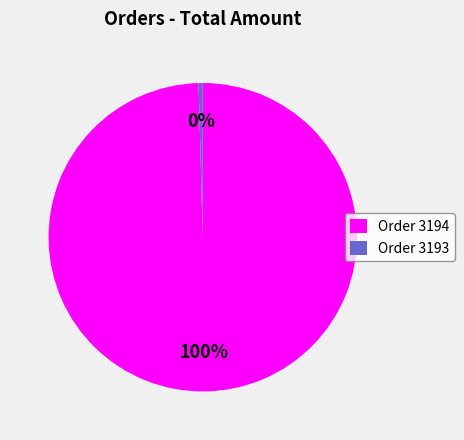

The Order 3193 slice represents 0% of the pie. True or false?

True